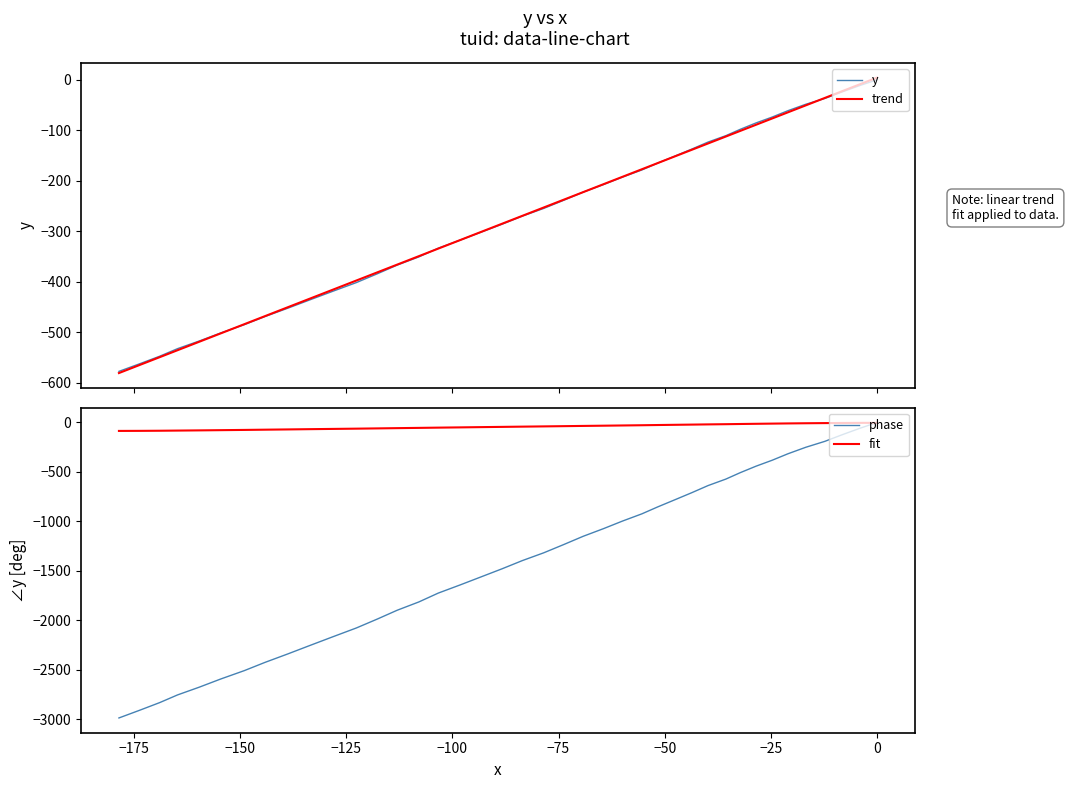

How many series are shown in this chart?

4